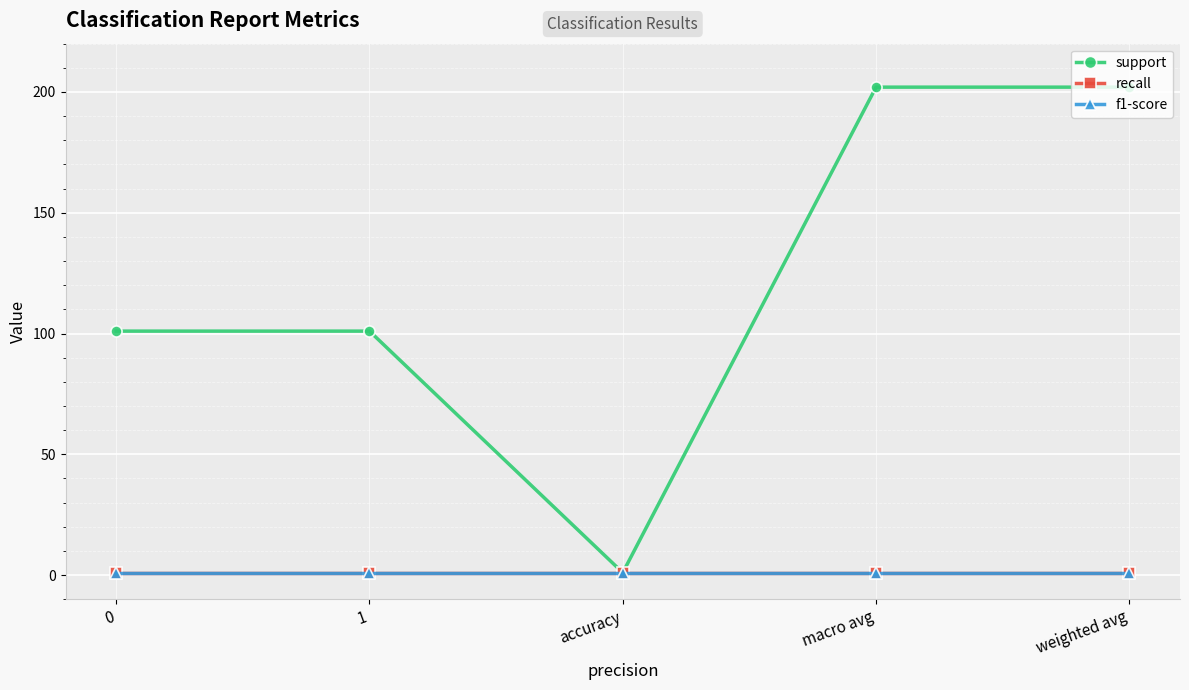

True or false: f1-score has more than 1 points higher than both neighbors.

False